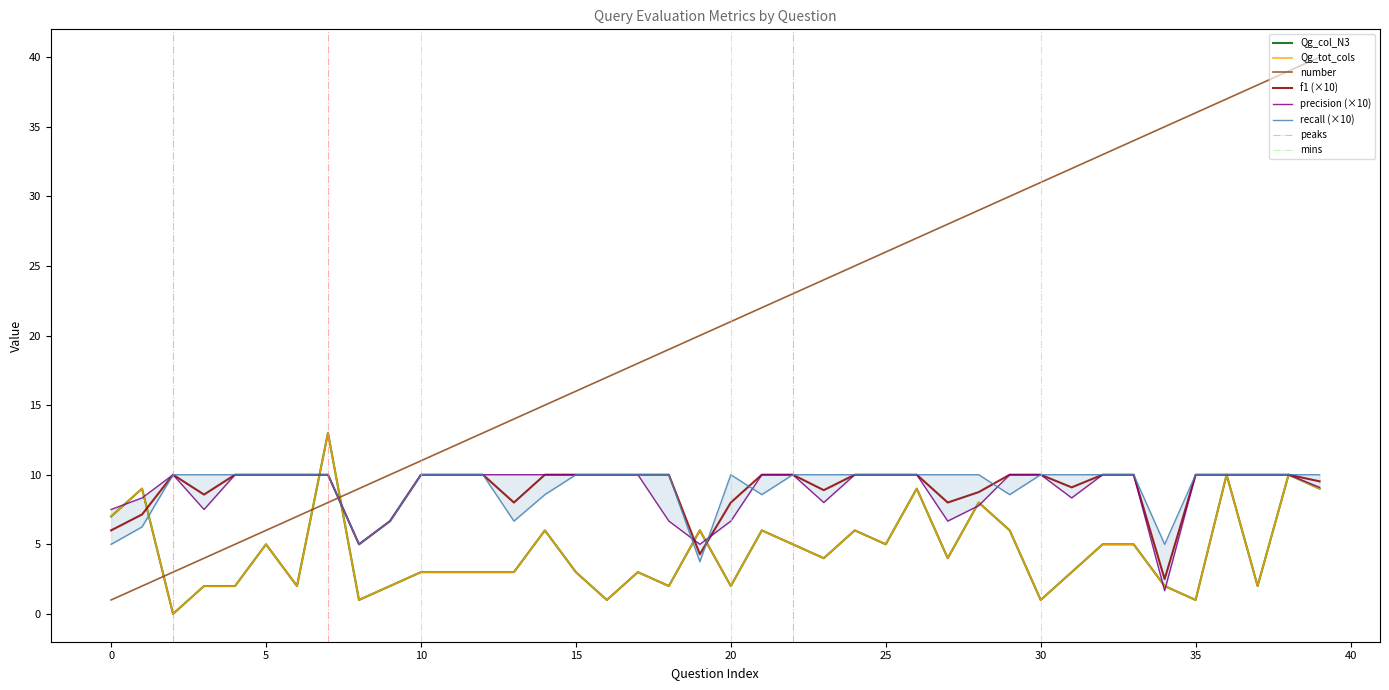

Reading left to right, transcribe all the data shown in this chart.

number: 0=1.0	1=2.0	2=3.0	3=4.0	4=5.0	5=6.0	6=7.0	7=8.0	8=9.0	9=10.0	10=11.0	11=12.0	12=13.0	13=14.0	14=15.0	15=16.0	16=17.0	17=18.0	18=19.0	19=20.0	20=21.0	21=22.0	22=23.0	23=24.0	24=25.0	25=26.0	26=27.0	27=28.0	28=29.0	29=30.0	30=31.0	31=32.0	32=33.0	33=34.0	34=35.0	35=36.0	36=37.0	37=38.0	38=39.0	39=40.0
f1: 0=6.0	1=7.1	2=10.0	3=8.6	4=10.0	5=10.0	6=10.0	7=10.0	8=5.0	9=6.7	10=10.0	11=10.0	12=10.0	13=8.0	14=10.0	15=10.0	16=10.0	17=10.0	18=10.0	19=4.3	20=8.0	21=10.0	22=10.0	23=8.9	24=10.0	25=10.0	26=10.0	27=8.0	28=8.8	29=10.0	30=10.0	31=9.1	32=10.0	33=10.0	34=2.5	35=10.0	36=10.0	37=10.0	38=10.0	39=9.5
Qg_col_N3: 0=7.0	1=9.0	2=0.0	3=2.0	4=2.0	5=5.0	6=2.0	7=13.0	8=1.0	9=2.0	10=3.0	11=3.0	12=3.0	13=3.0	14=6.0	15=3.0	16=1.0	17=3.0	18=2.0	19=6.0	20=2.0	21=6.0	22=5.0	23=4.0	24=6.0	25=5.0	26=9.0	27=4.0	28=8.0	29=6.0	30=1.0	31=3.0	32=5.0	33=5.0	34=2.0	35=1.0	36=10.0	37=2.0	38=10.0	39=9.0
Qg_tot_cols: 0=7.0	1=9.0	2=0.0	3=2.0	4=2.0	5=5.0	6=2.0	7=13.0	8=1.0	9=2.0	10=3.0	11=3.0	12=3.0	13=3.0	14=6.0	15=3.0	16=1.0	17=3.0	18=2.0	19=6.0	20=2.0	21=6.0	22=5.0	23=4.0	24=6.0	25=5.0	26=9.0	27=4.0	28=8.0	29=6.0	30=1.0	31=3.0	32=5.0	33=5.0	34=2.0	35=1.0	36=10.0	37=2.0	38=10.0	39=9.0
precision: 0=7.5	1=8.3	2=10.0	3=7.5	4=10.0	5=10.0	6=10.0	7=10.0	8=5.0	9=6.7	10=10.0	11=10.0	12=10.0	13=10.0	14=10.0	15=10.0	16=10.0	17=10.0	18=6.7	19=5.0	20=6.7	21=10.0	22=10.0	23=8.0	24=10.0	25=10.0	26=10.0	27=6.7	28=7.8	29=10.0	30=10.0	31=8.3	32=10.0	33=10.0	34=1.7	35=10.0	36=10.0	37=10.0	38=10.0	39=9.1
recall: 0=5.0	1=6.2	2=10.0	3=10.0	4=10.0	5=10.0	6=10.0	7=10.0	8=5.0	9=6.7	10=10.0	11=10.0	12=10.0	13=6.7	14=8.6	15=10.0	16=10.0	17=10.0	18=10.0	19=3.8	20=10.0	21=8.6	22=10.0	23=10.0	24=10.0	25=10.0	26=10.0	27=10.0	28=10.0	29=8.6	30=10.0	31=10.0	32=10.0	33=10.0	34=5.0	35=10.0	36=10.0	37=10.0	38=10.0	39=10.0